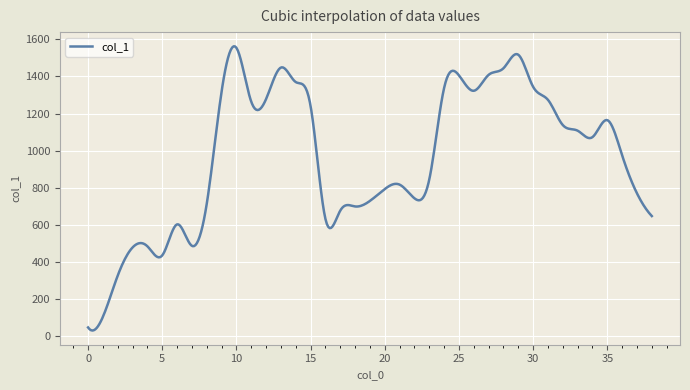

What is the greatest value displayed?

1561.7